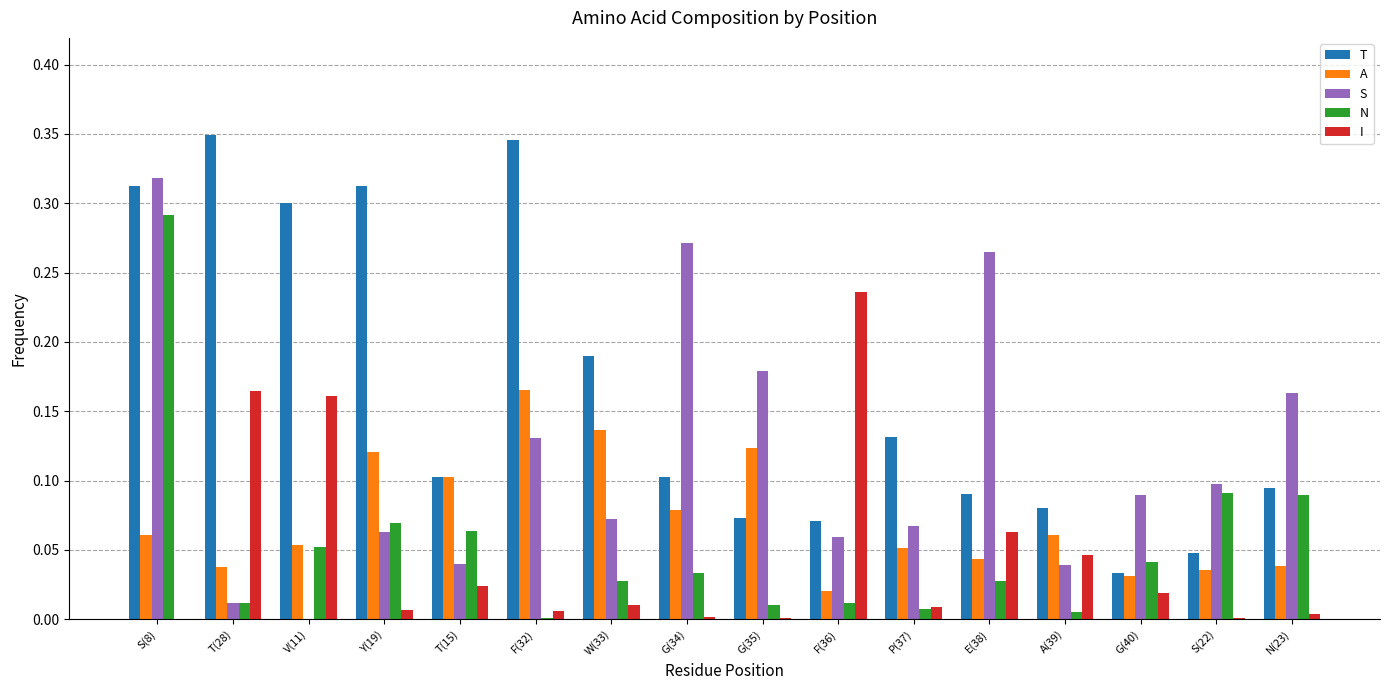

Between V(11) and W(33), which series saw the biggest shift?

I